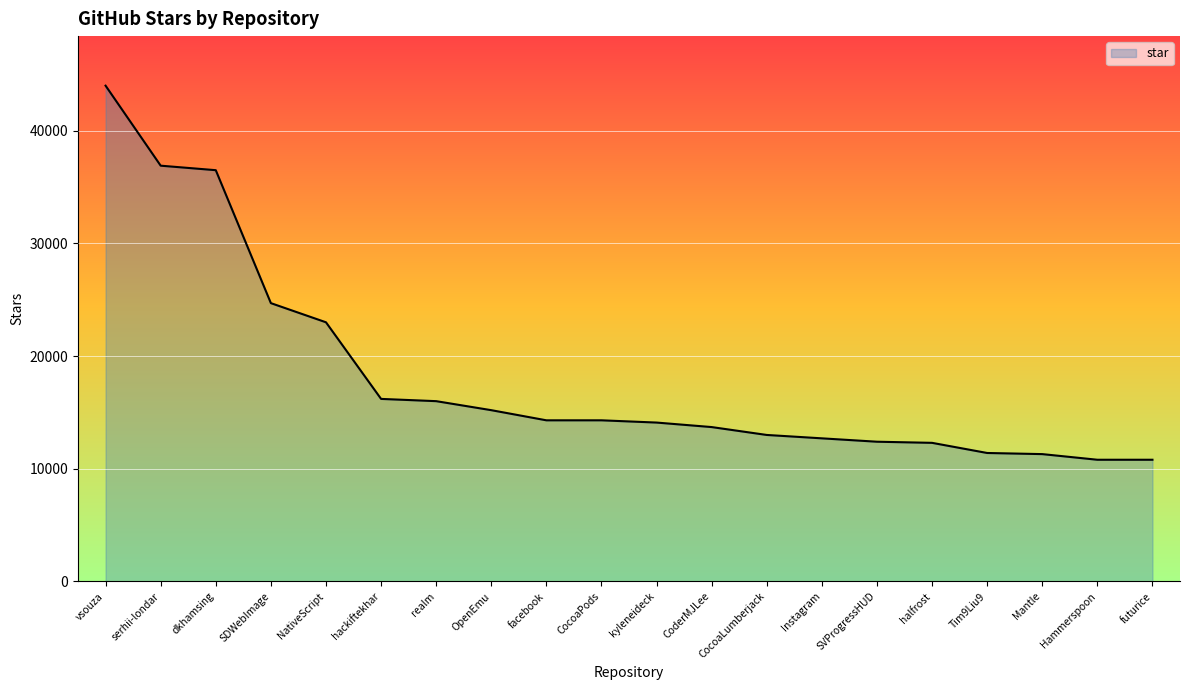

True or false: the data shows 12300 at halfrost.

True